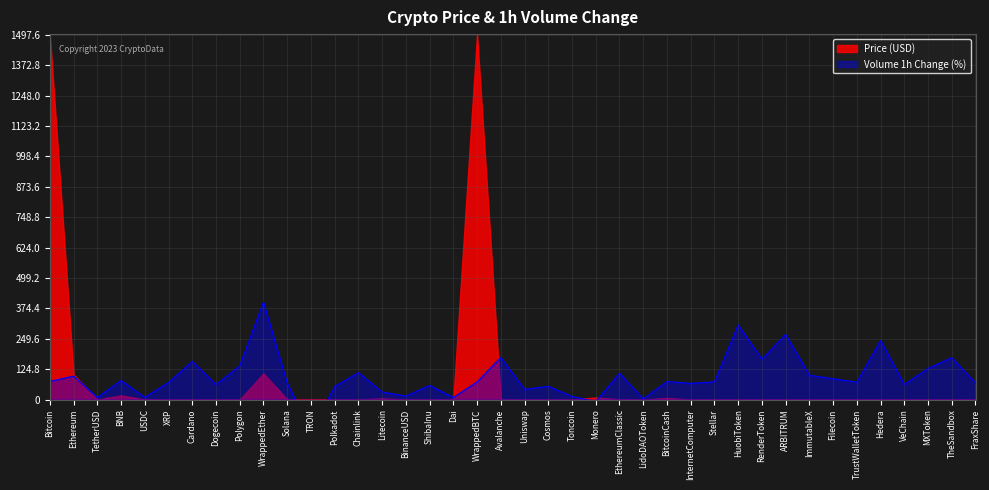

Is it true that the value at Cosmos is 54.3?

True